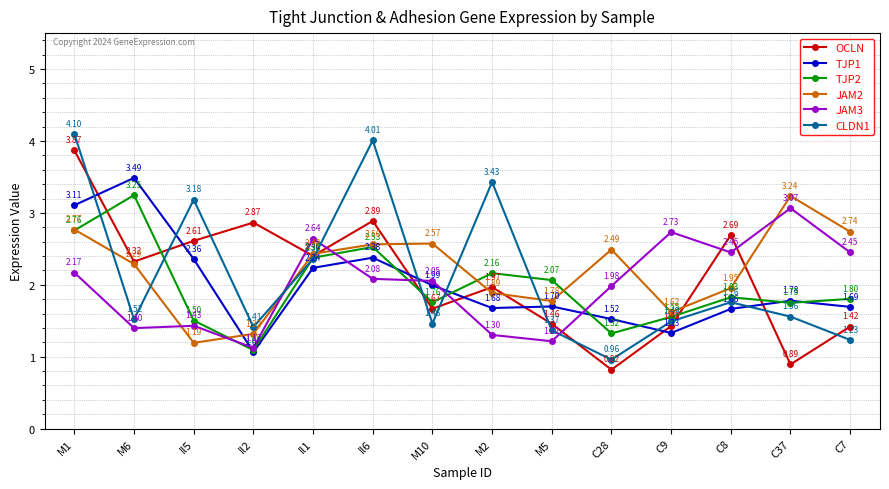

What are all the series names shown in the legend?

OCLN, TJP1, TJP2, JAM2, JAM3, CLDN1